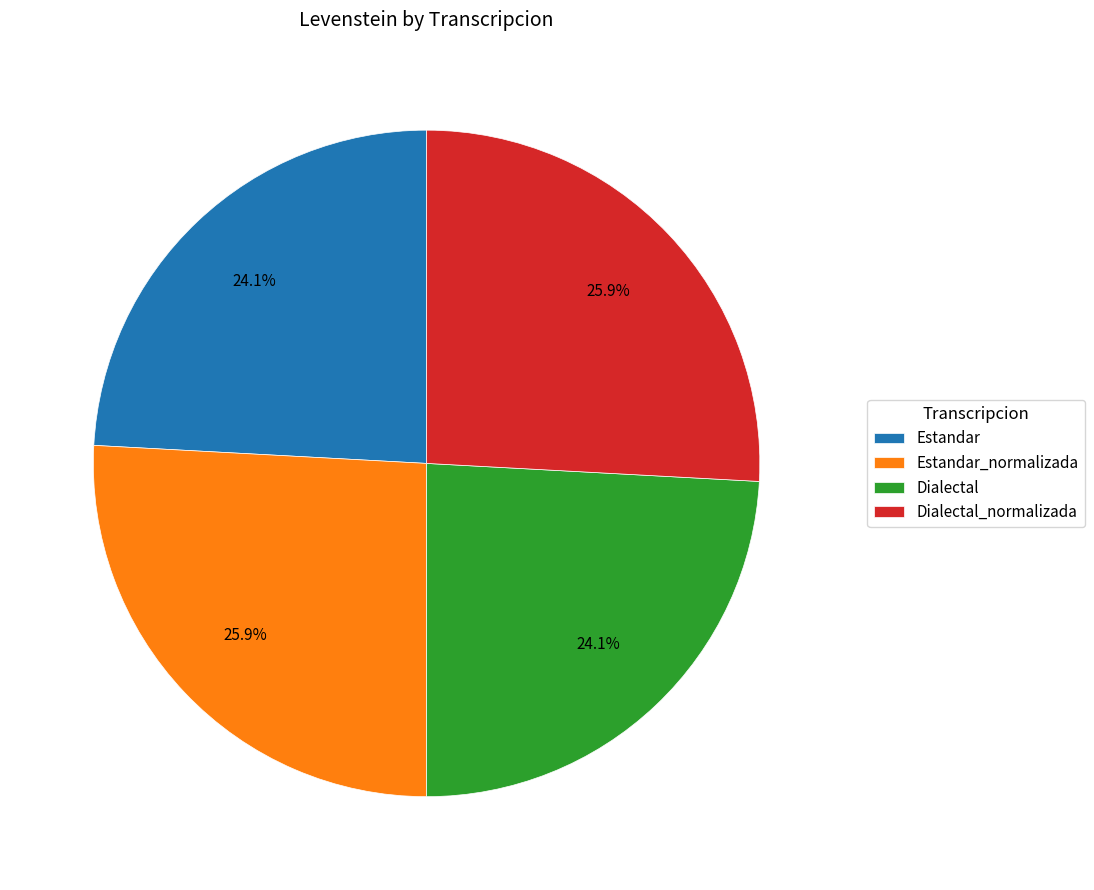

Does Dialectal account for over 50% of the chart?

No